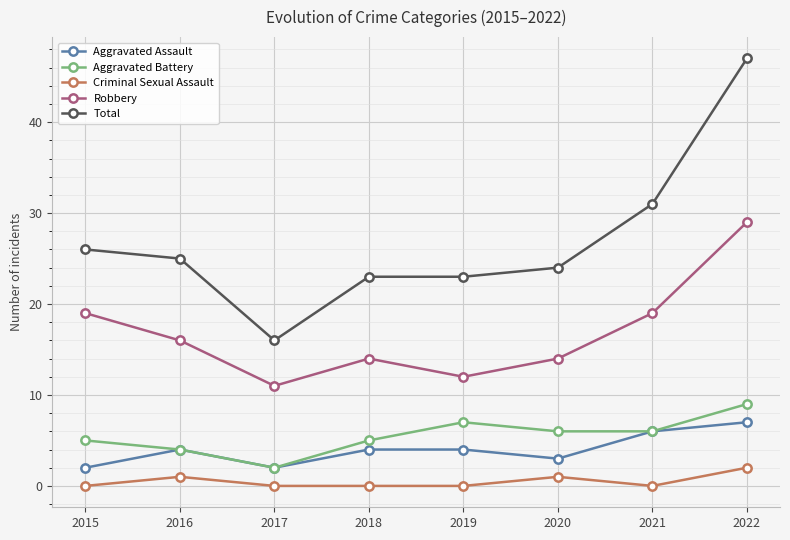

True or false: Robbery and Criminal Sexual Assault intersect in this chart.

False